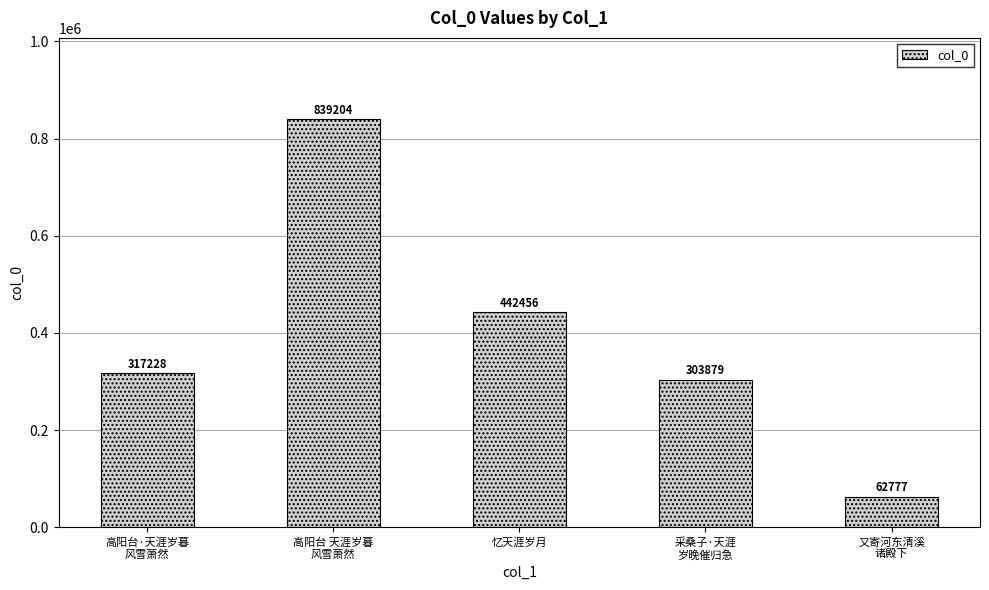

What position from the left is 高阳台·天涯岁暮
风雪萧然?

1